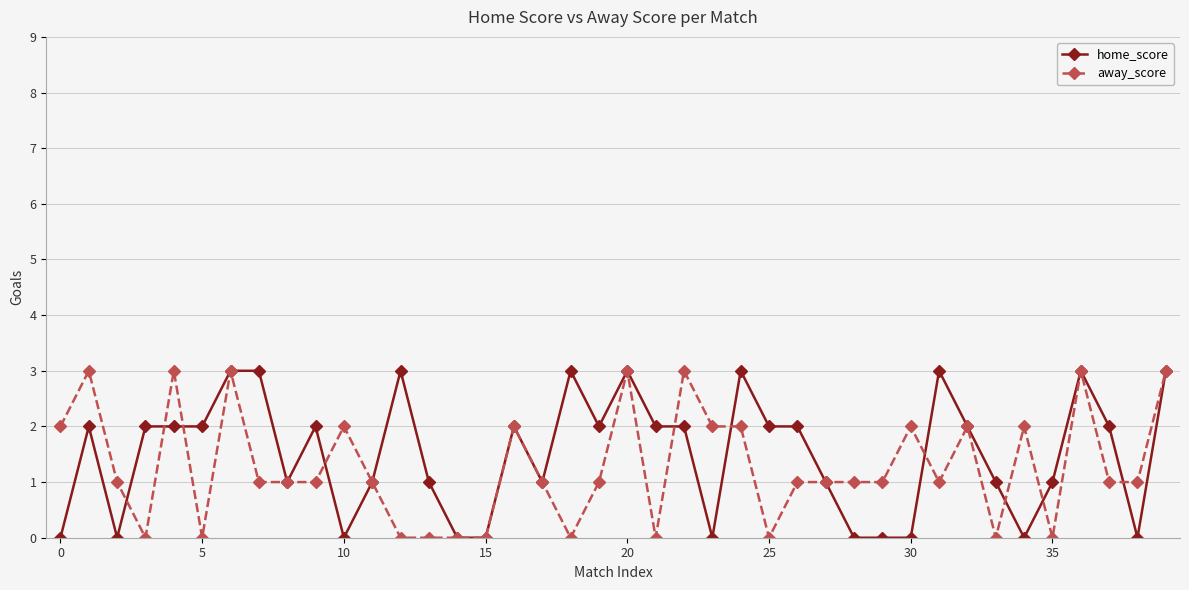

Reading left to right, transcribe all the data shown in this chart.

home_score: 0	2	0	2	2	2	3	3	1	2	0	1	3	1	0	0	2	1	3	2	3	2	2	0	3	2	2	1	0	0	0	3	2	1	0	1	3	2	0	3
away_score: 2	3	1	0	3	0	3	1	1	1	2	1	0	0	0	0	2	1	0	1	3	0	3	2	2	0	1	1	1	1	2	1	2	0	2	0	3	1	1	3